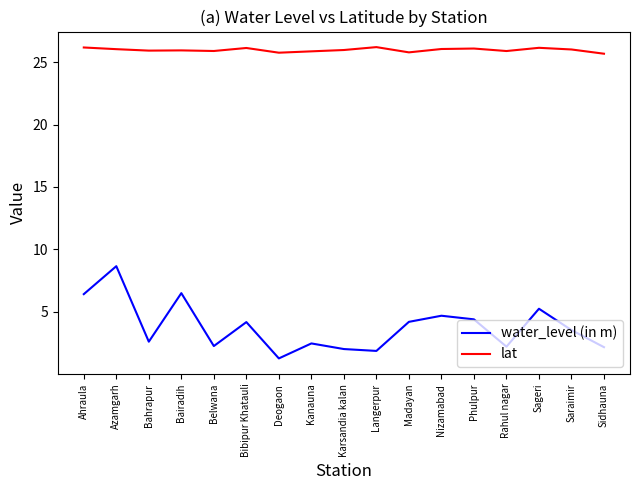

Between Bairadih and Bibipur Khatauli, which series saw the biggest shift?

water_level (in m)